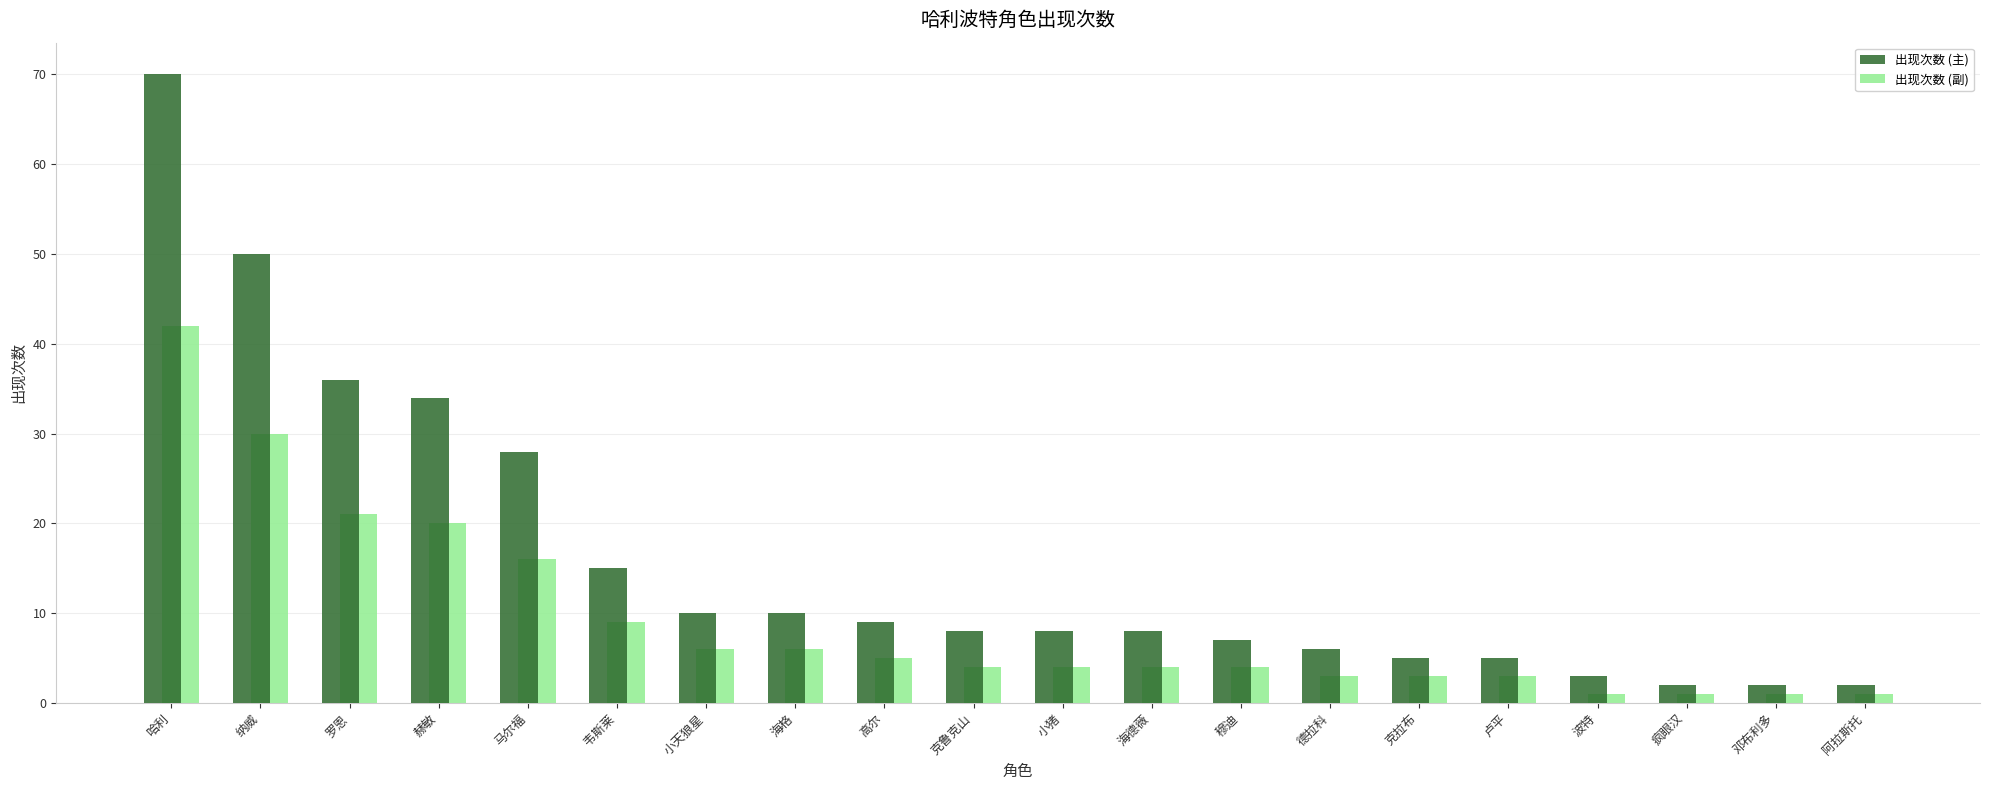

Are the bars grouped side by side (vs. stacked)?

Yes